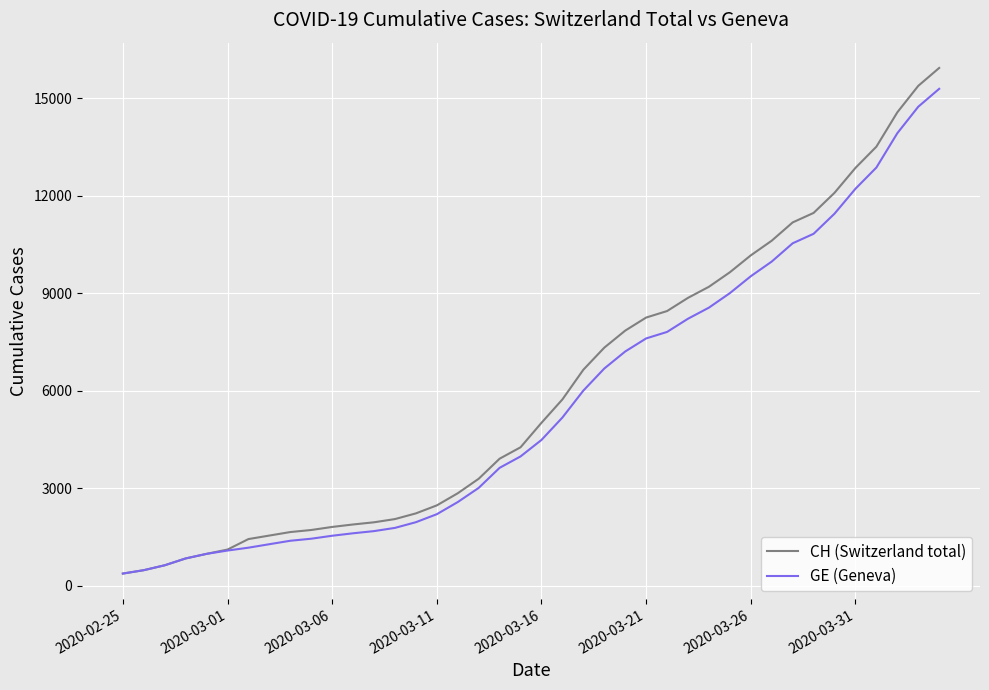

List the series in order of their overall mean, lowest first.

GE (Geneva), CH (Switzerland total)